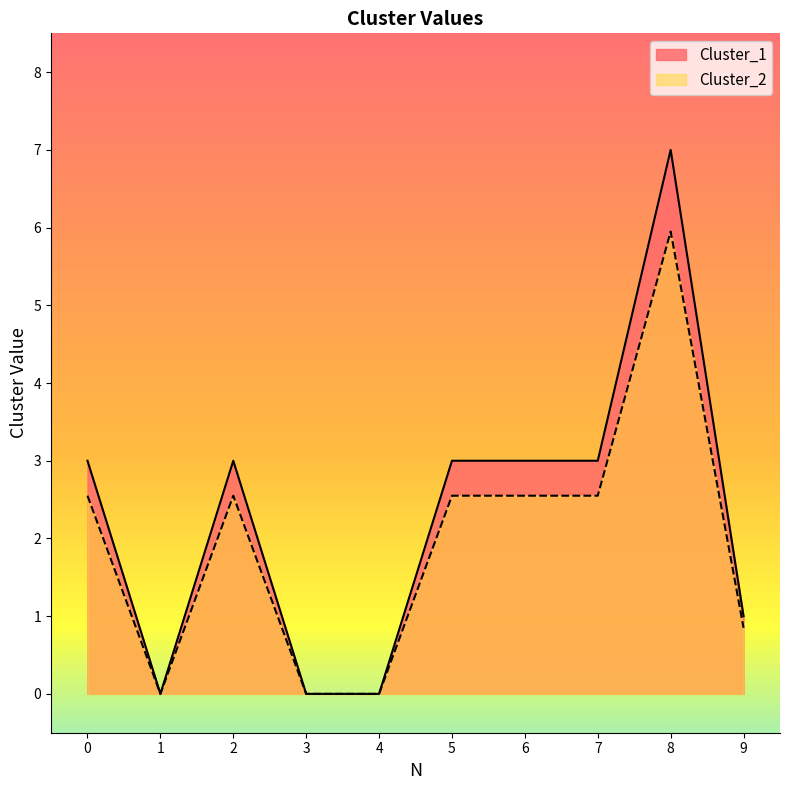

Count the number of data series in this chart.

2